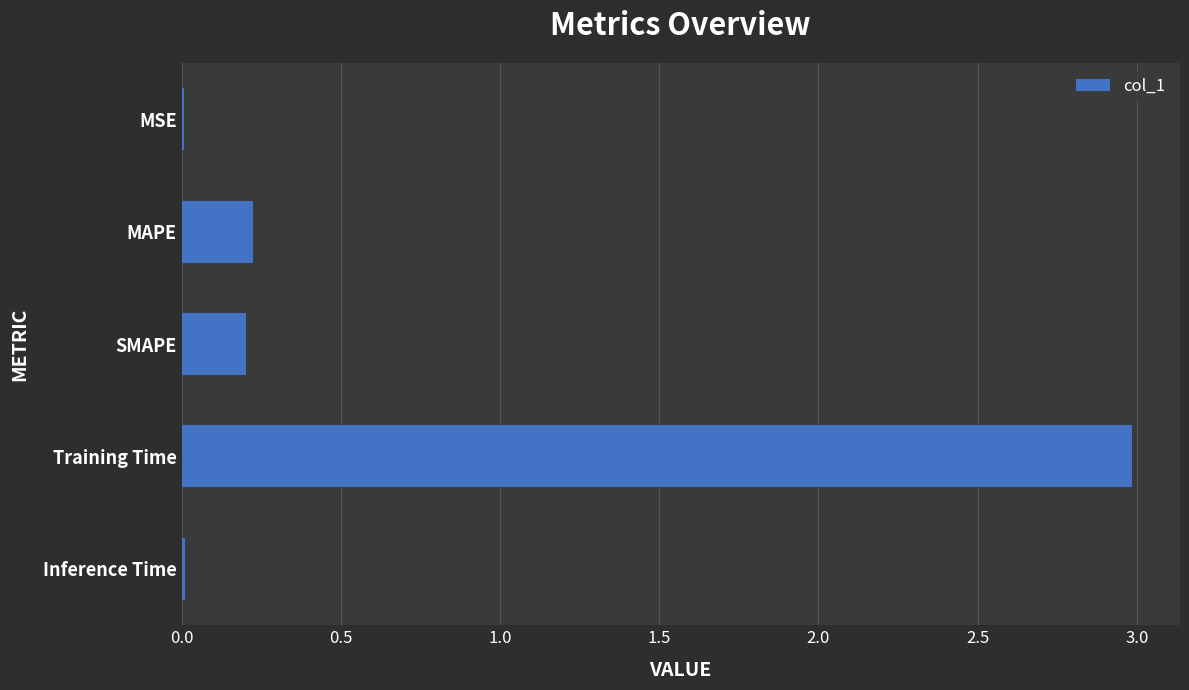

How many data points does each series have?

5